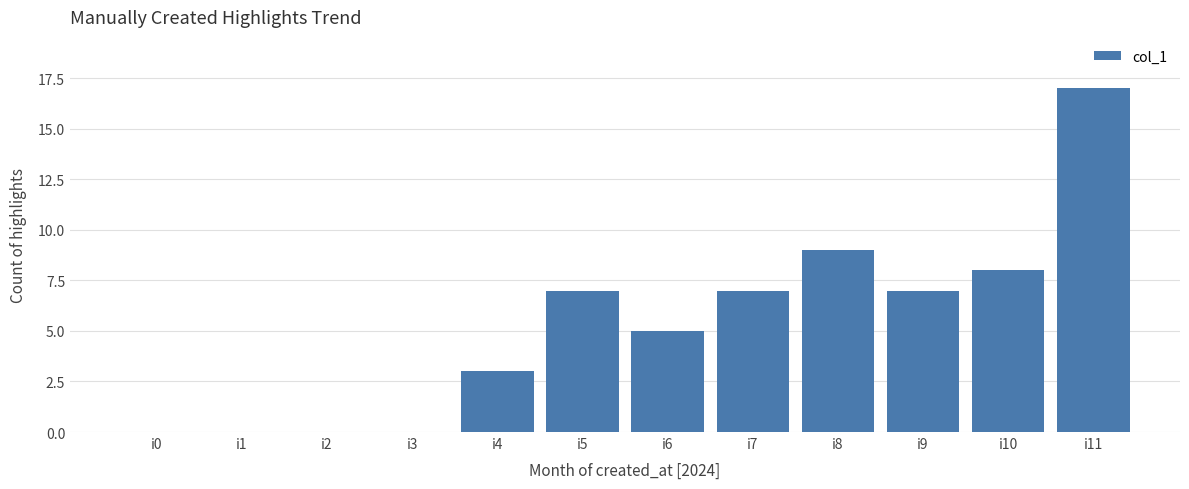

What is the change in value from i3 to i7?

+7